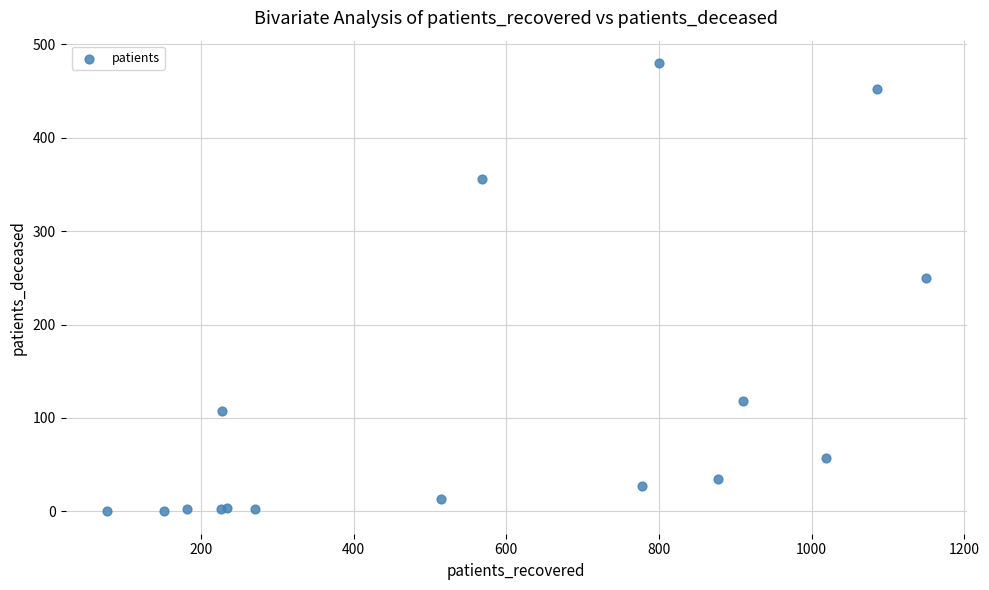

What Y value in the scatter plot is closest to 240?

250